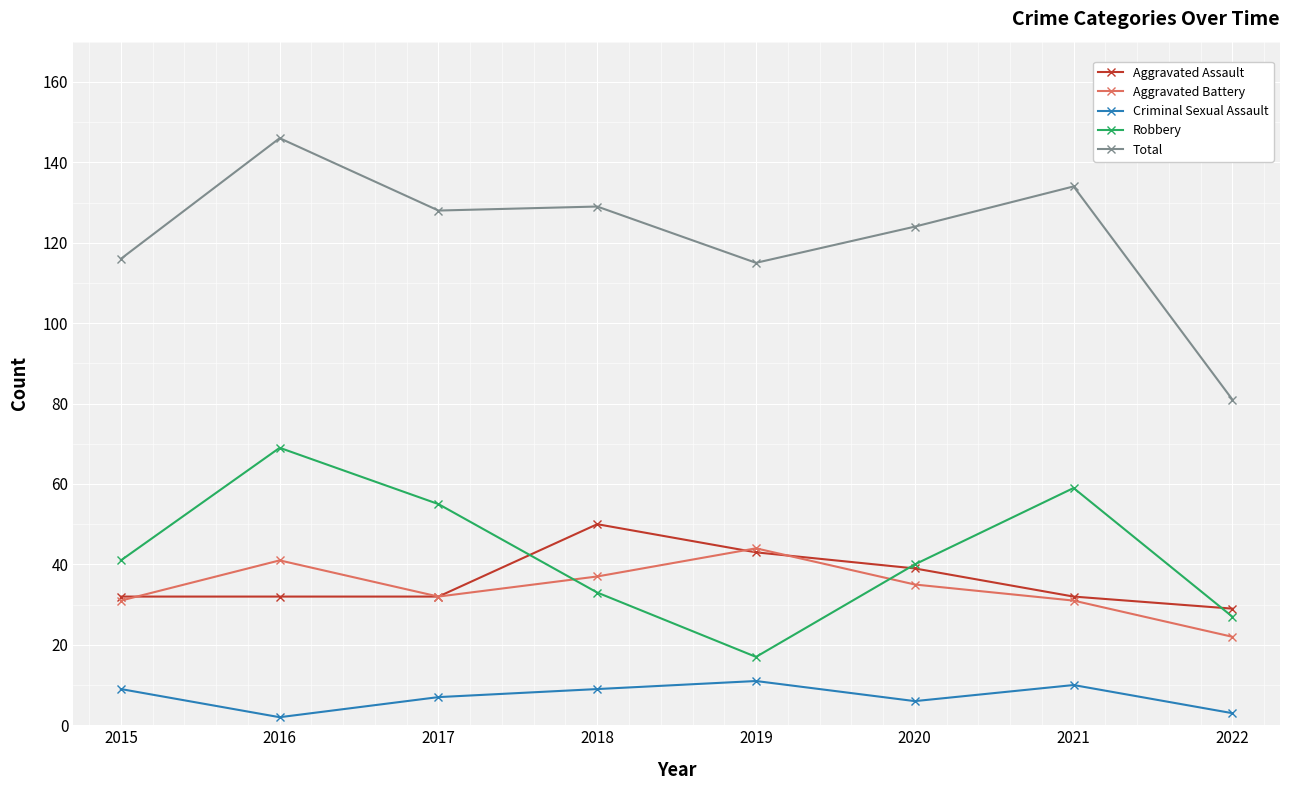

What is the difference between the maximum and second lowest values in the Aggravated Assault series?

18